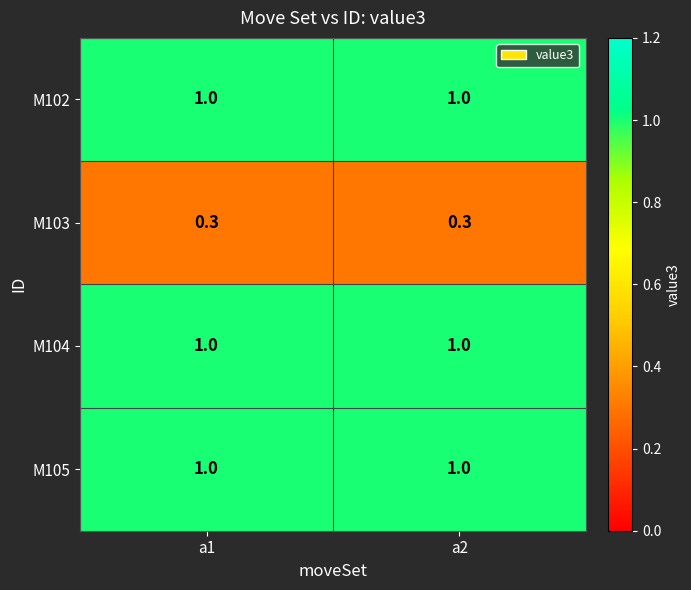

What is the total value across all series at a1?

3.3